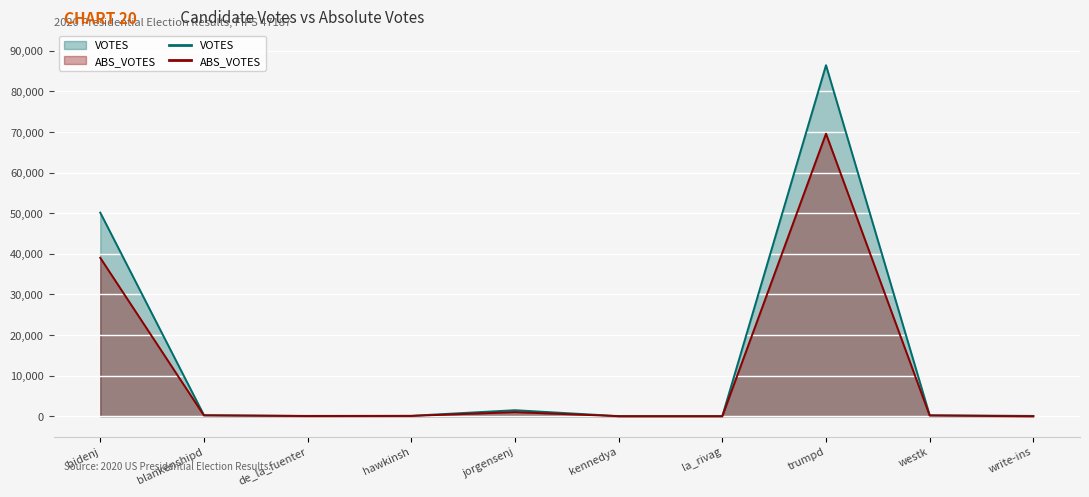

What is the total value across all series at jorgensenj?

2522